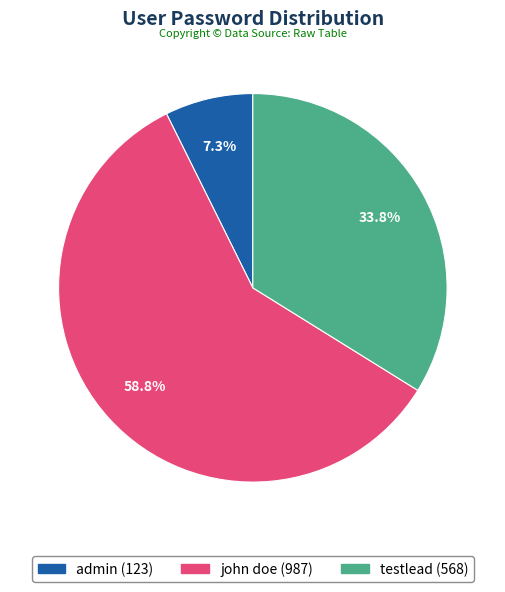

Is testlead the majority of the pie?

No